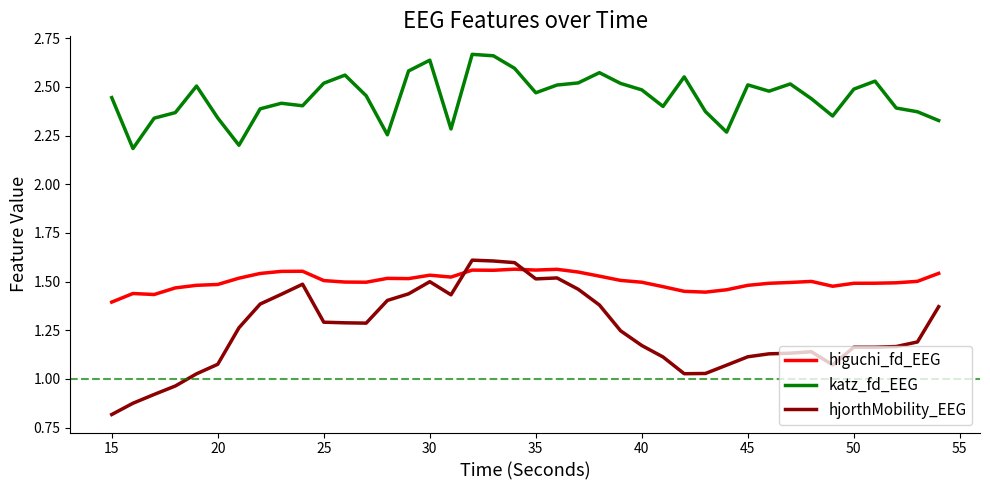

Which series has the widest spread of values?

hjorthMobility_EEG